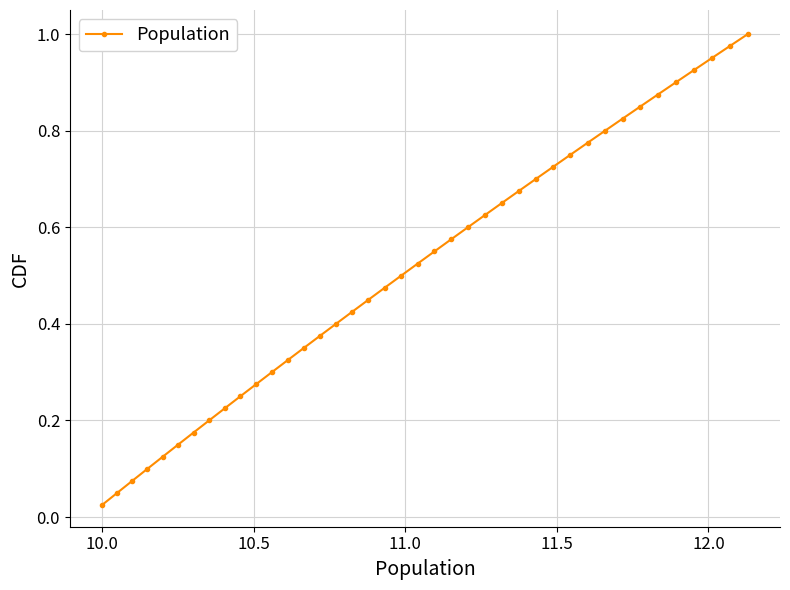

True or false: there are more than 1 points higher than both neighbors.

False